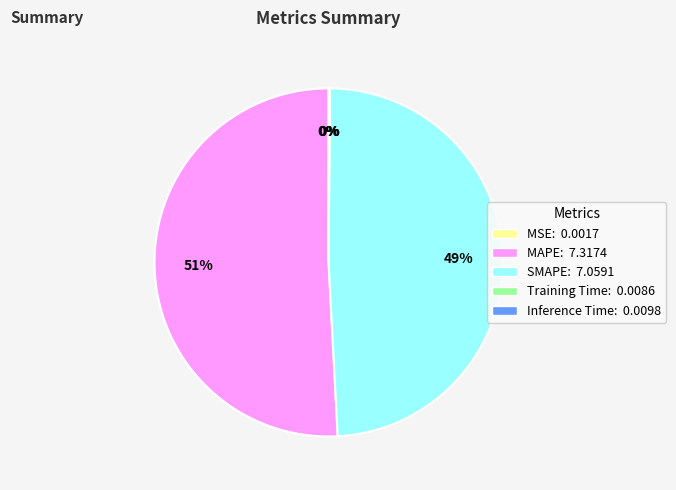

To the nearest percent, what is the average slice percentage?

20%